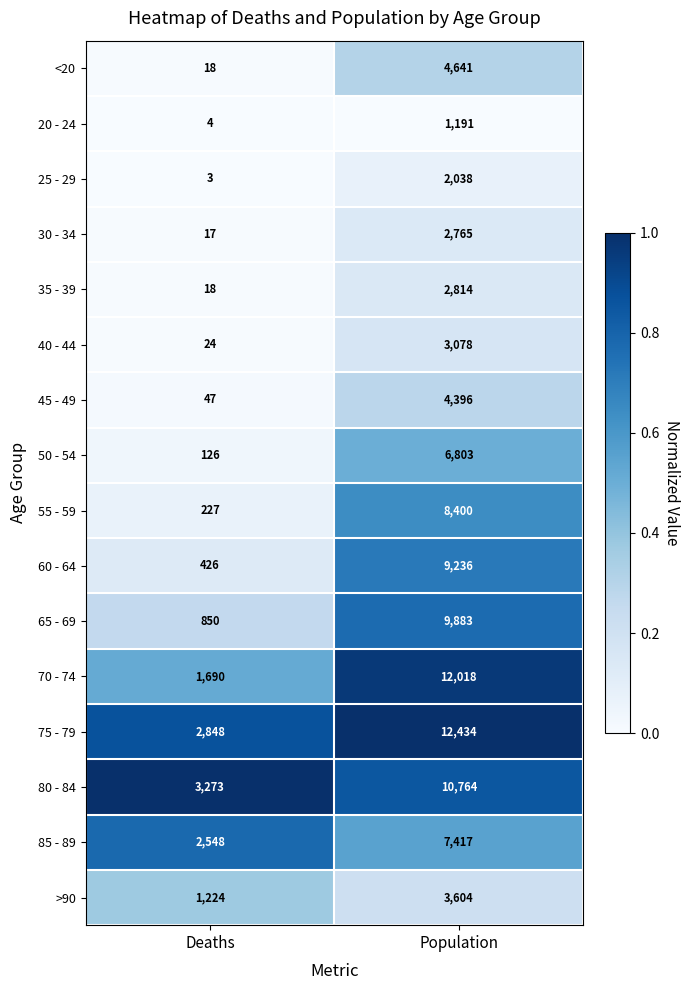

Which category has the highest value across all series?

Population